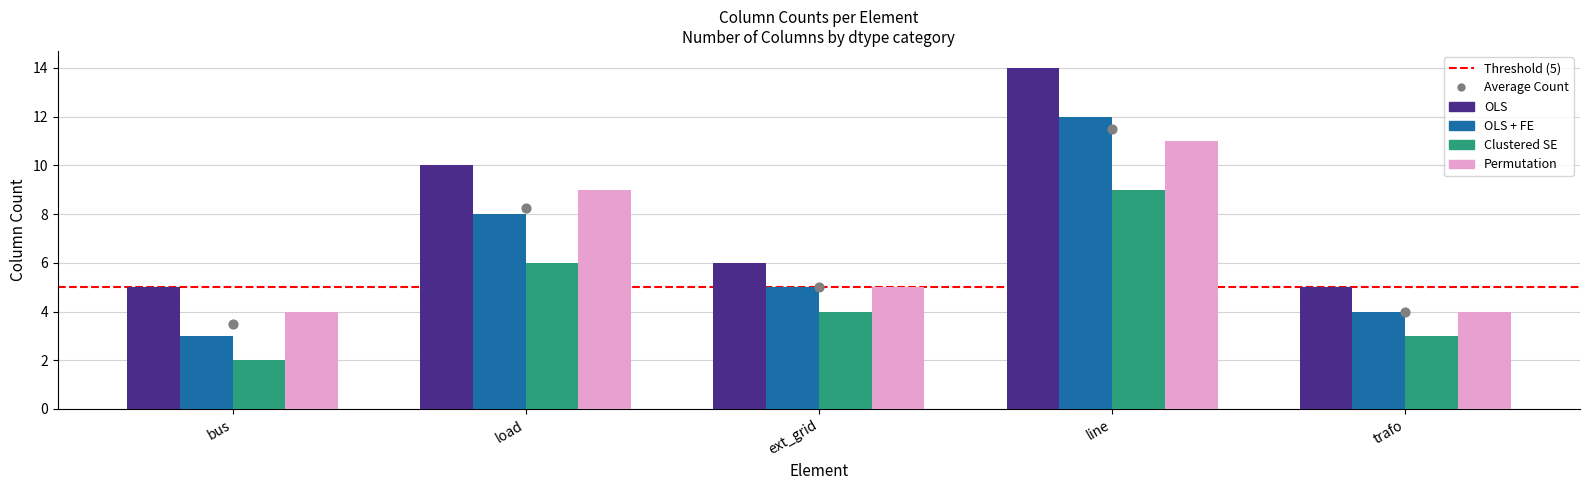

Which series contains the highest Y value?

OLS